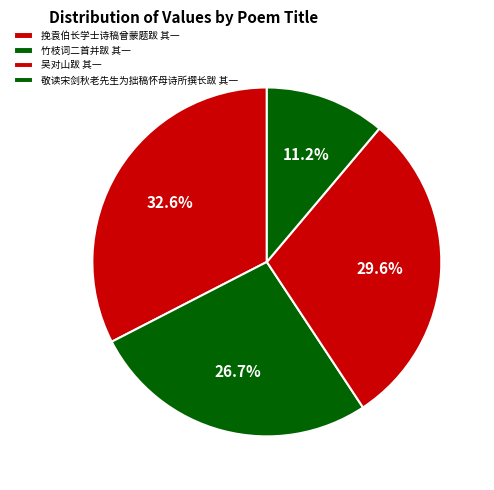

Which slice is the smallest?

敬读宋剑秋老先生为拙稿怀母诗所撰长跋 其一